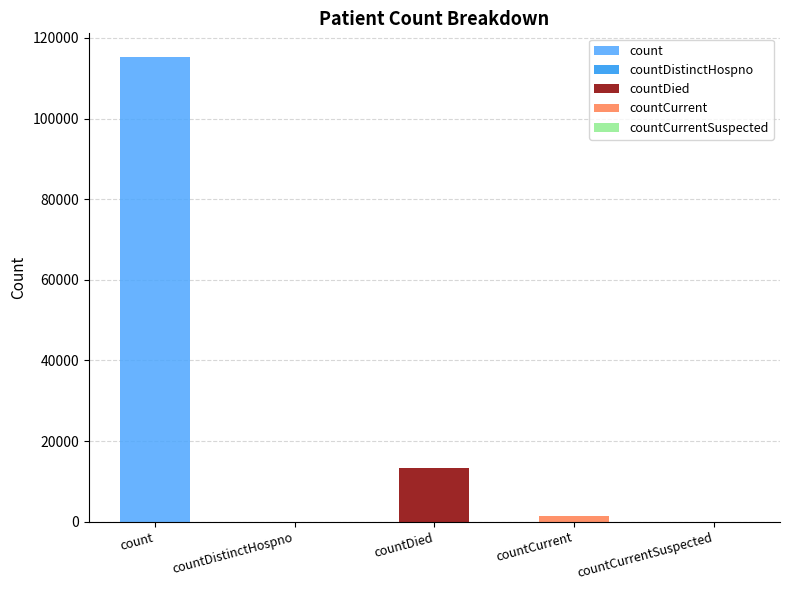

What is the difference between the values at count and countCurrentSuspected?

115379